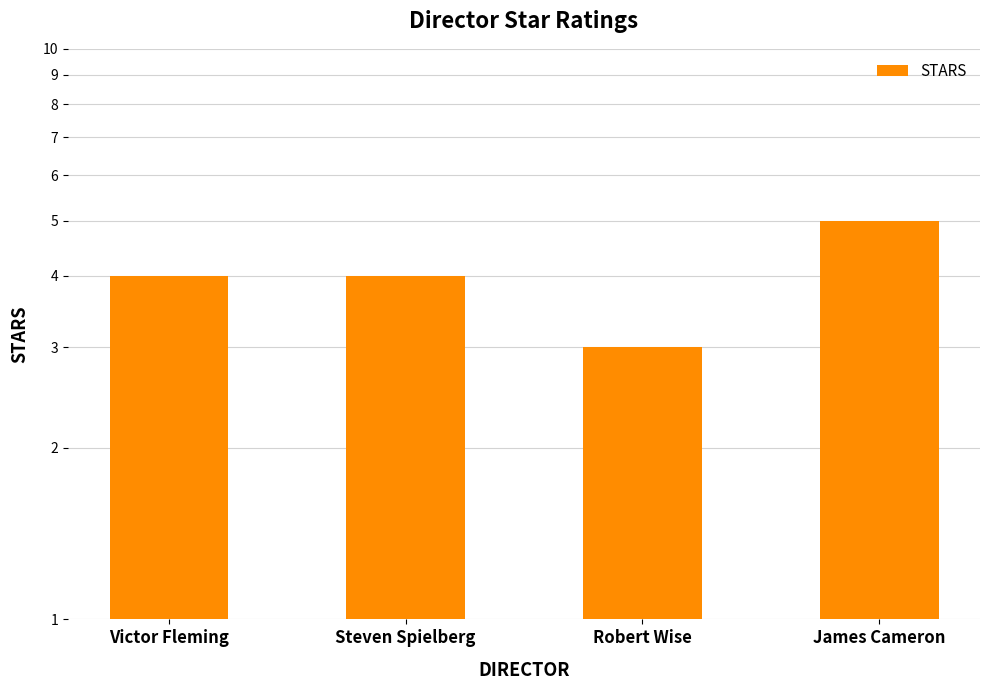

Reading left to right, what are all the values shown in this chart?

4	4	3	5